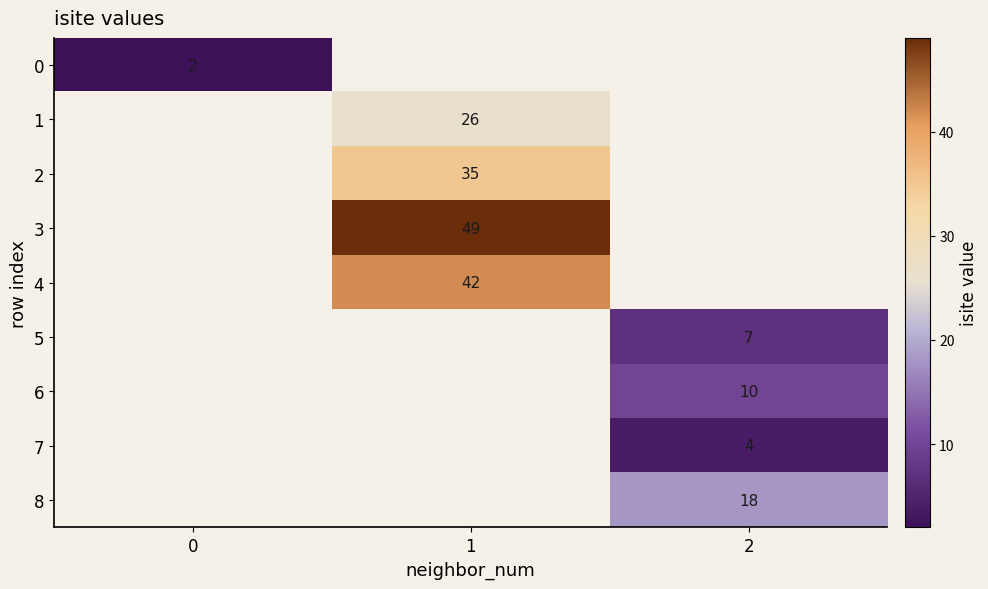

Is the value of 6 at 2 greater than the value of 2 at 1?

No